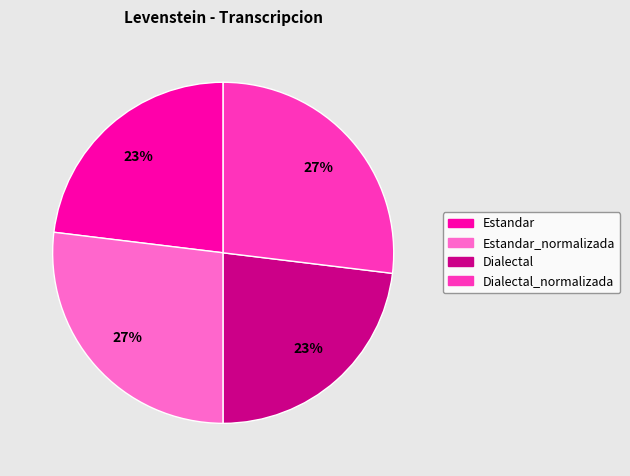

Is it true that Estandar is 9% of the pie?

False